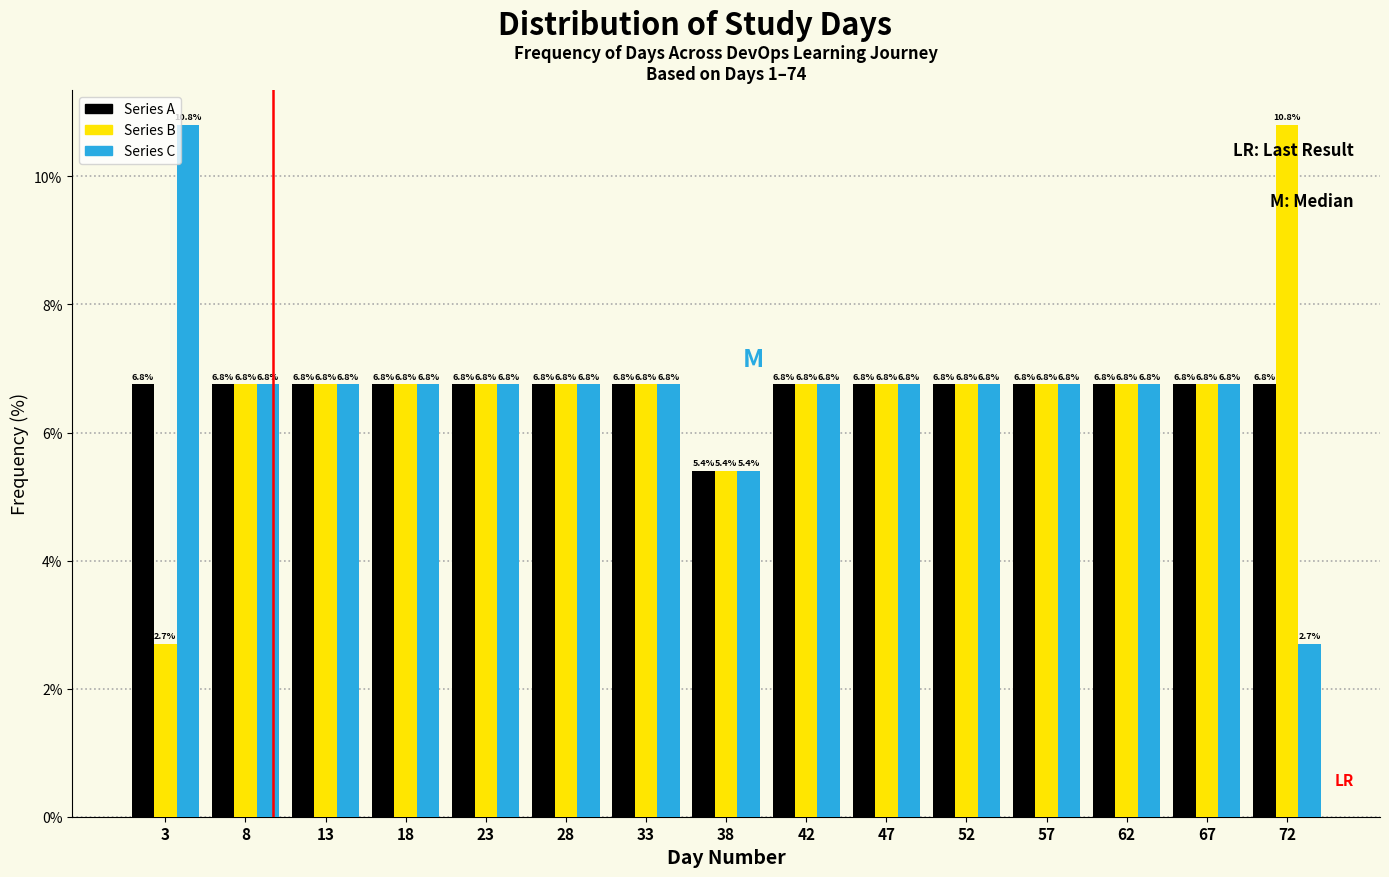

What is the height of the Series C bar covering 20.5 to 25.5 on the x-axis? The bar edges are not printed on the chart, so give them approximately, as read against the axis.

6.8